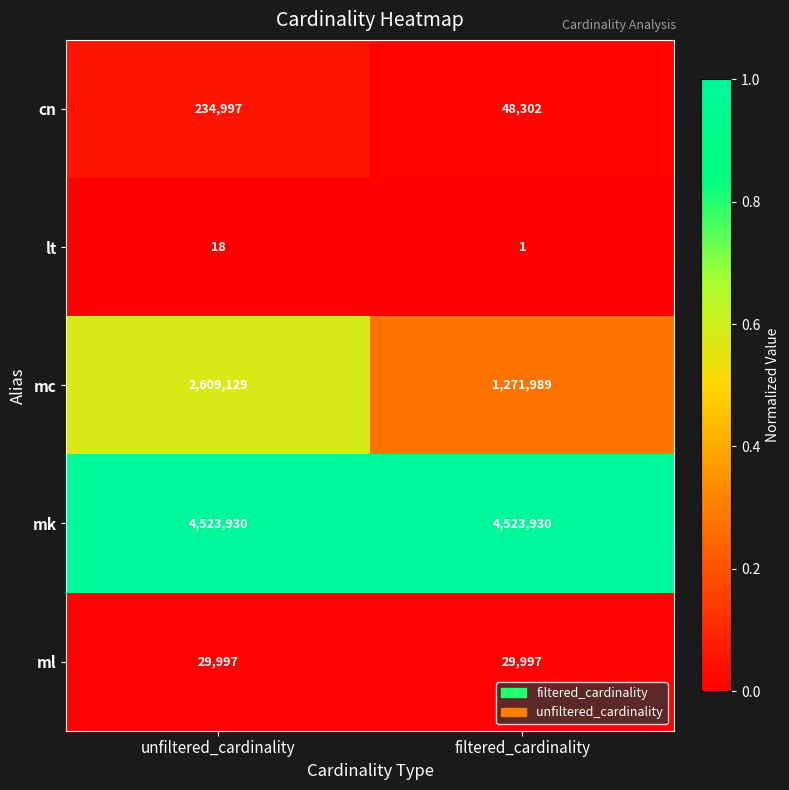

Which category has the lowest value in the cn series?

filtered_cardinality